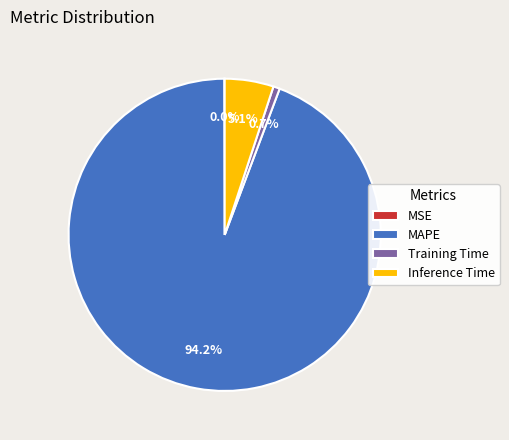

Which slice is the largest?

MAPE